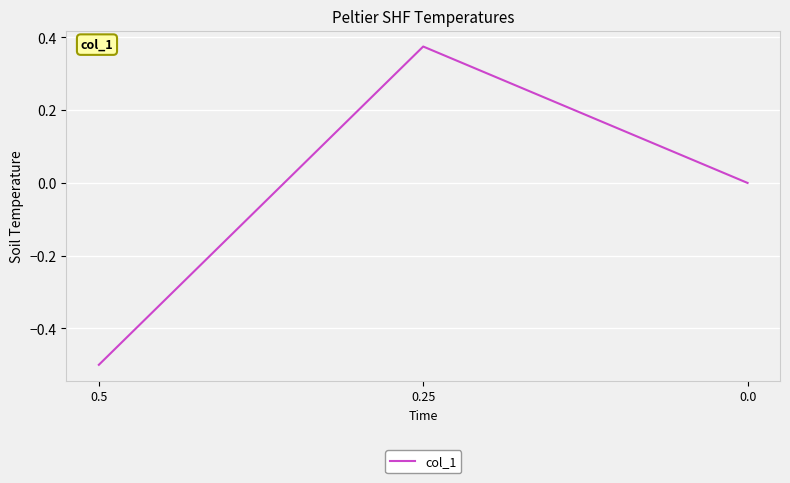

How many distinct data groups are displayed?

1